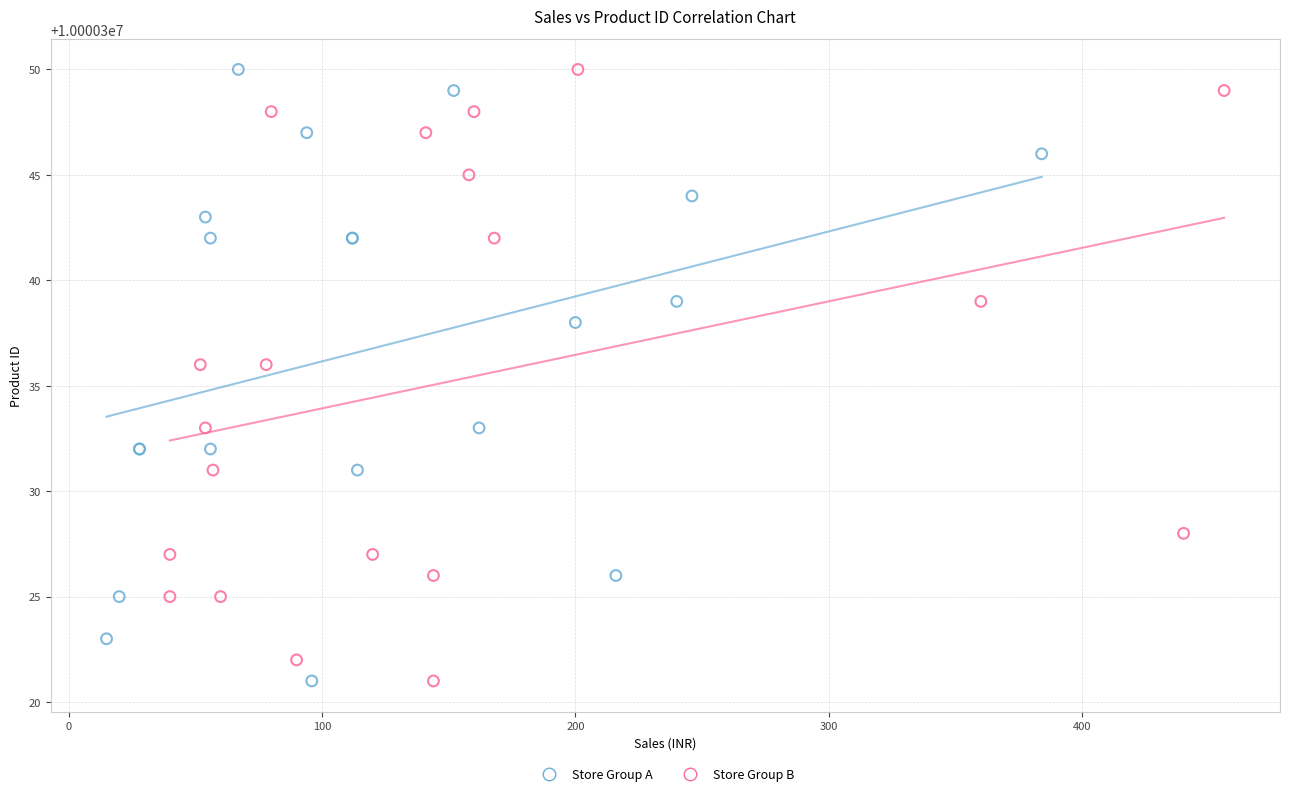

What are all the series names shown in the legend?

Store Group A, Store Group B